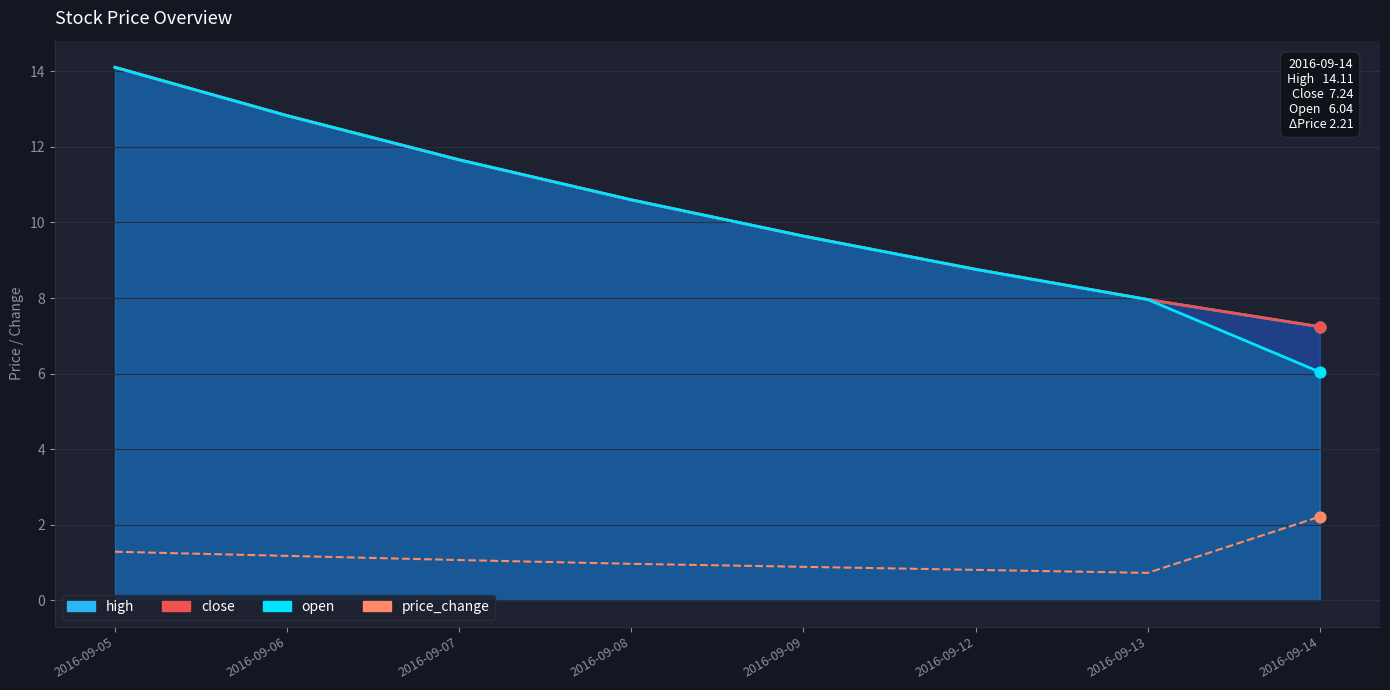

Which series contains the lowest Y value?

price_change